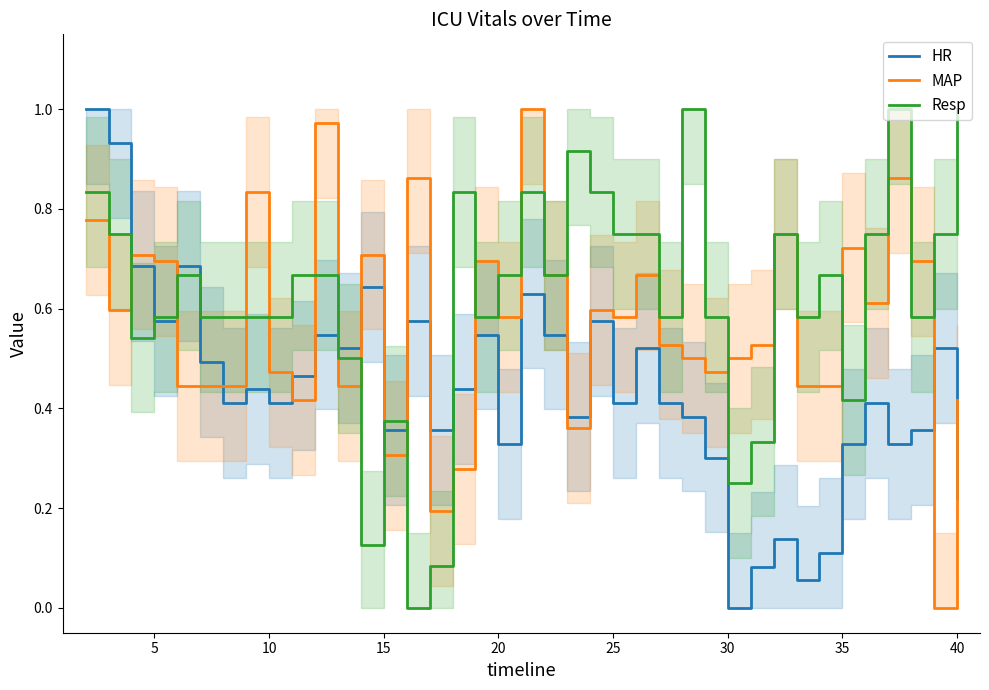

How many lines are shown in the chart?

3